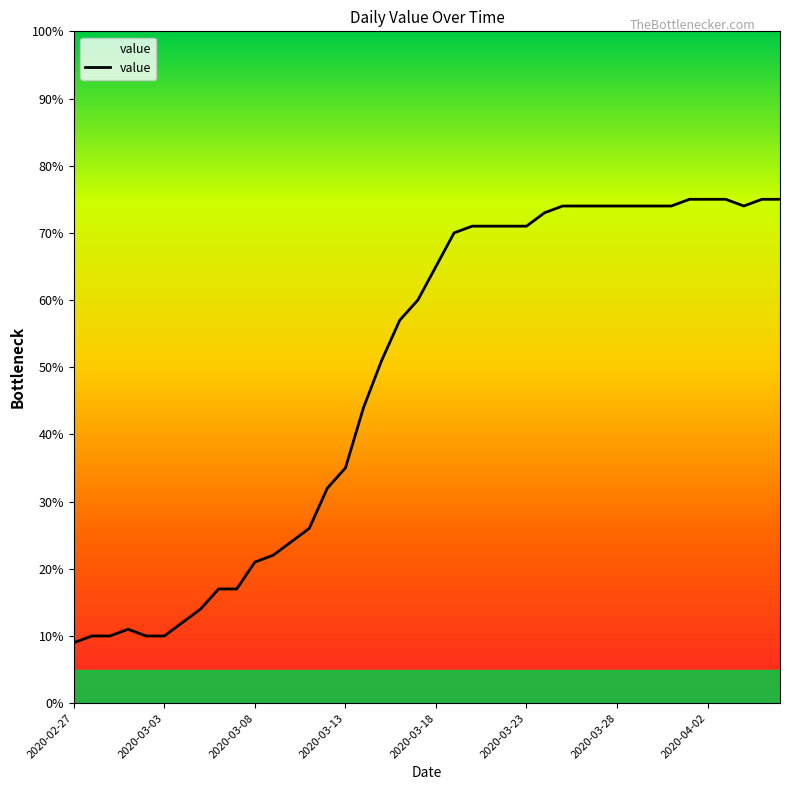

What is the minimum value shown in the chart?

9.0